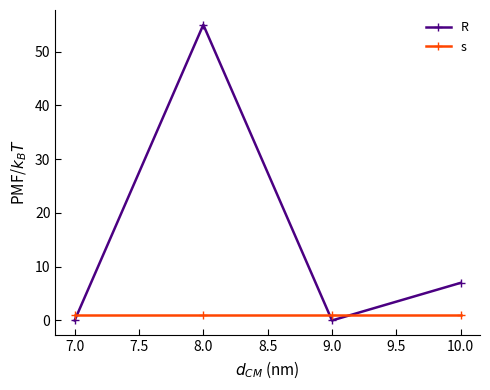

Is the value of s at 7.0 greater than the value of R at 8.0?

No